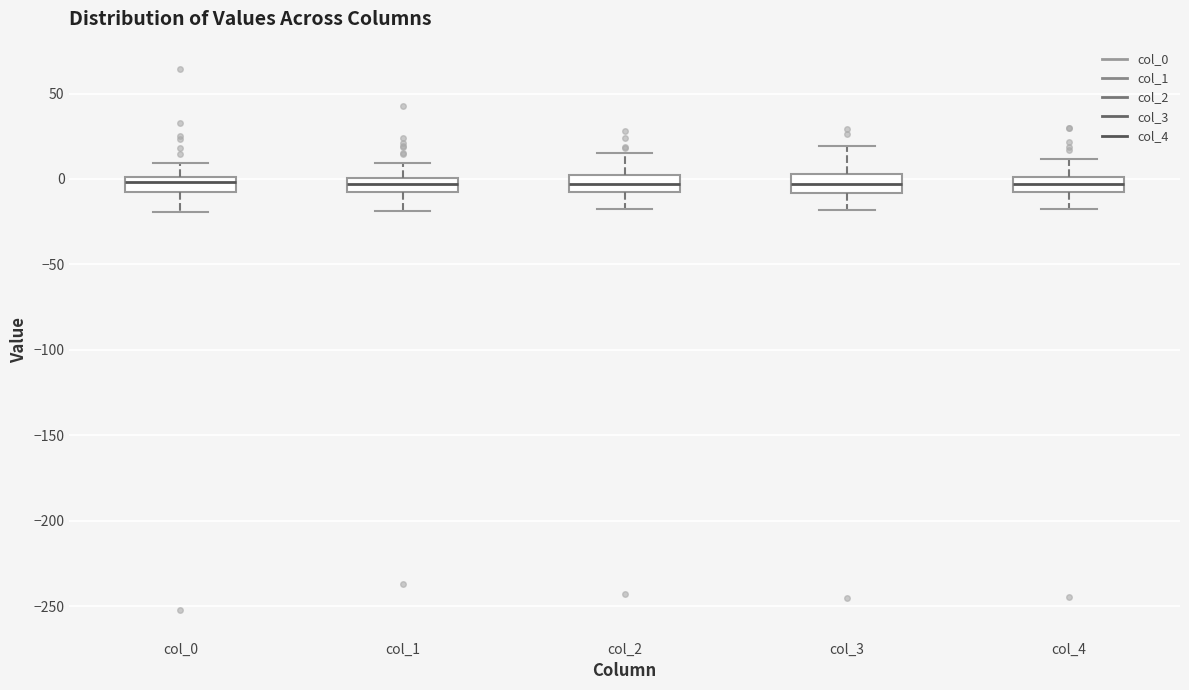

Reading left to right, transcribe this box plot: for each box, give where its median line is, the range the box spans, and where its two whiskers end, as read against the y-axis. The values are not printed on the chart, so give them approximately, as read against the axis.

col_0: median 0 (inside the box), box -5 to 0, whiskers -20 to 10
col_1: median -5 (inside the box), box -5 to 0, whiskers -20 to 10
col_2: median -5, box -10 to 5, whiskers -15 to 15
col_3: median -5, box -10 to 5, whiskers -20 to 20
col_4: median -5 (inside the box), box -5 to 0, whiskers -15 to 10